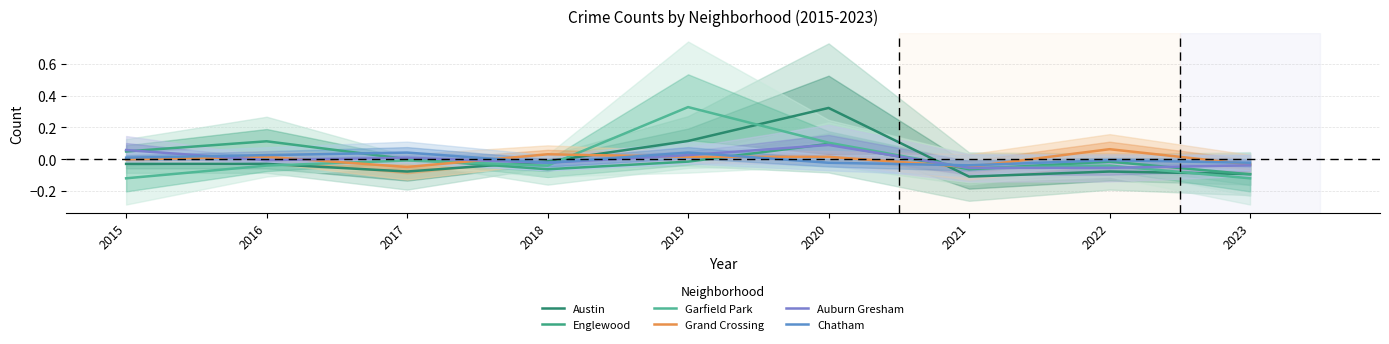

Which label corresponds to the largest value in the chart?

2019